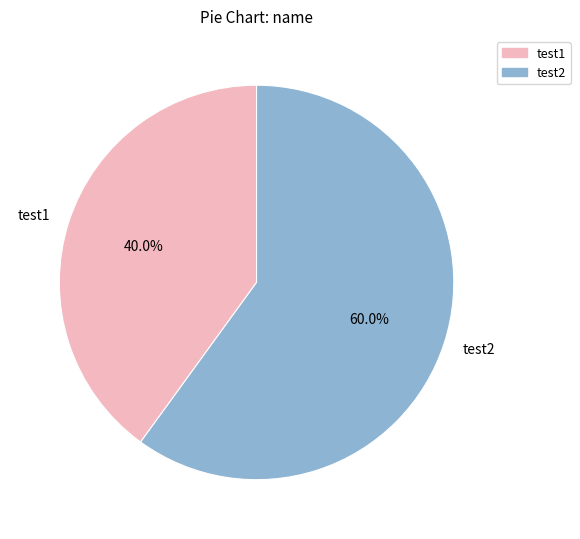

To the nearest percent, what is the difference between the largest and smallest slice percentages?

20%